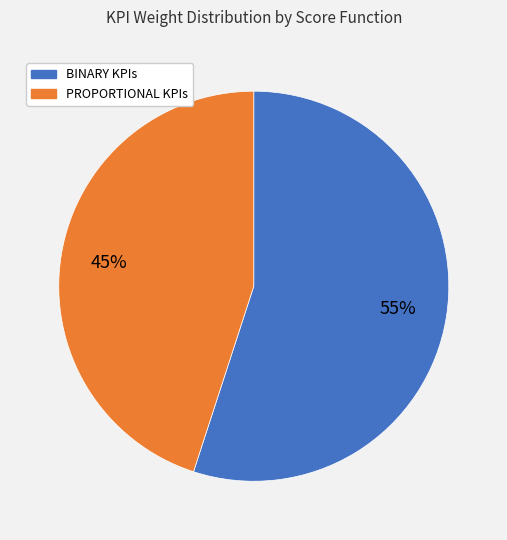

To the nearest percent, what is the average slice percentage?

50%